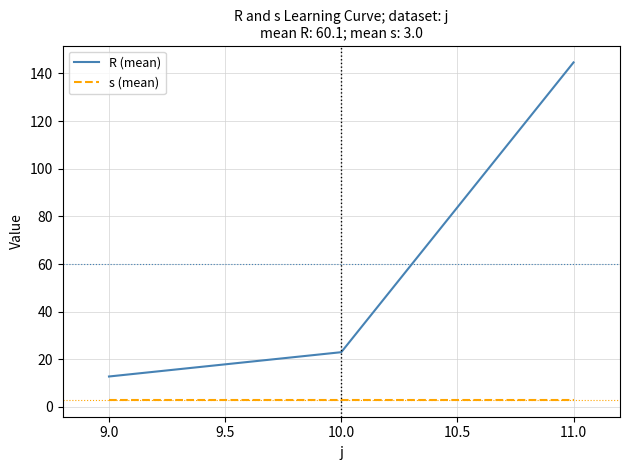

Which series has the largest range (max minus min)?

R (mean)